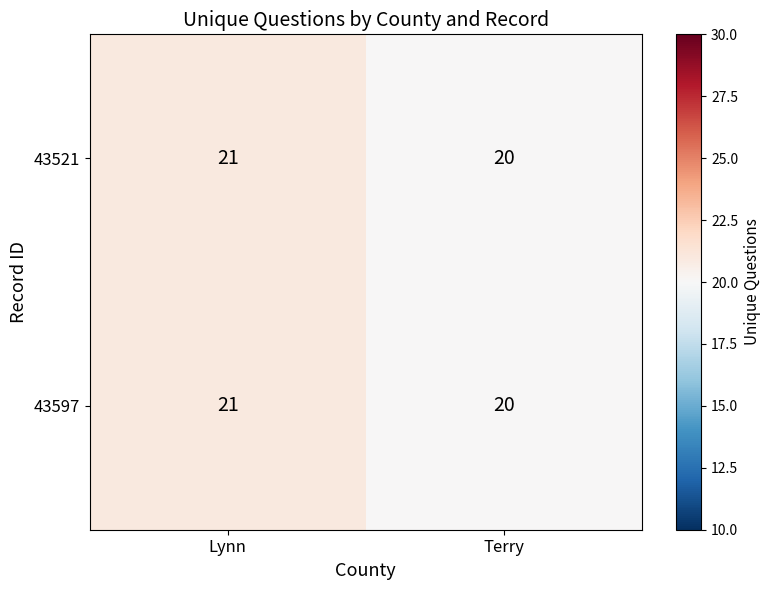

Is it true that 43597 equals 28 at Terry?

False